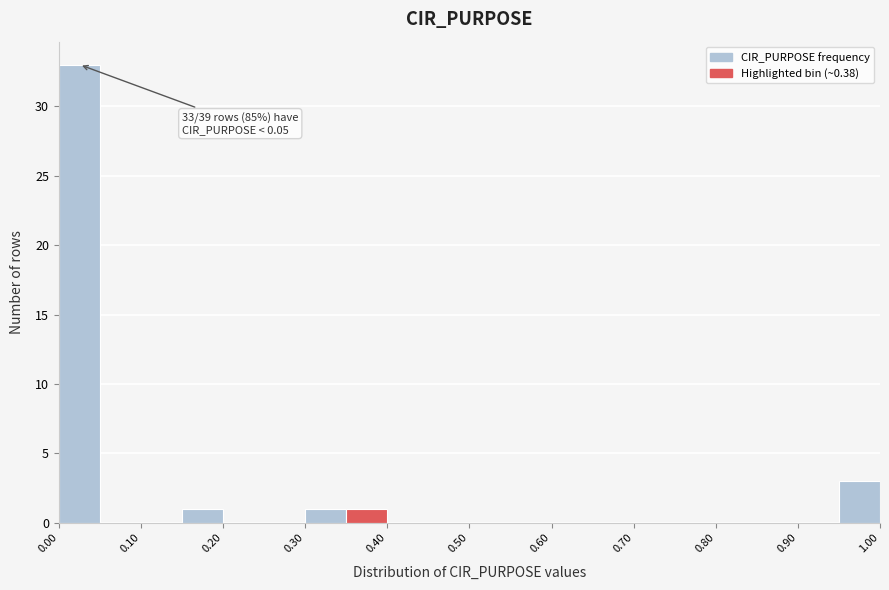

Over which range of the x-axis is the bar tallest?

0.00 to 0.05